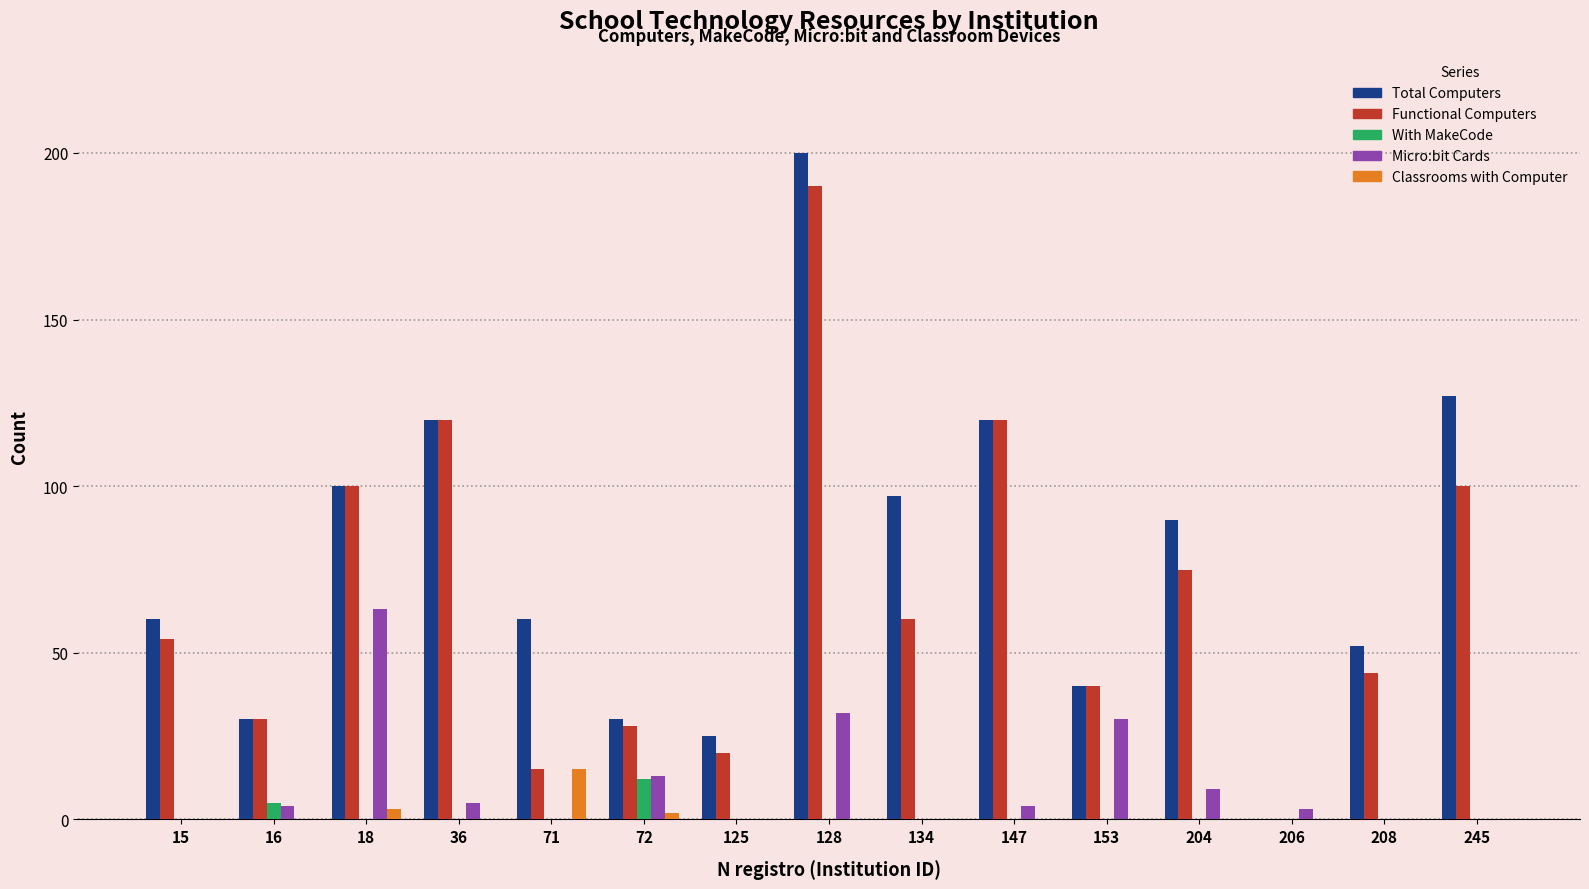

What is the difference between the Total Computers values at 204 and 15?

30